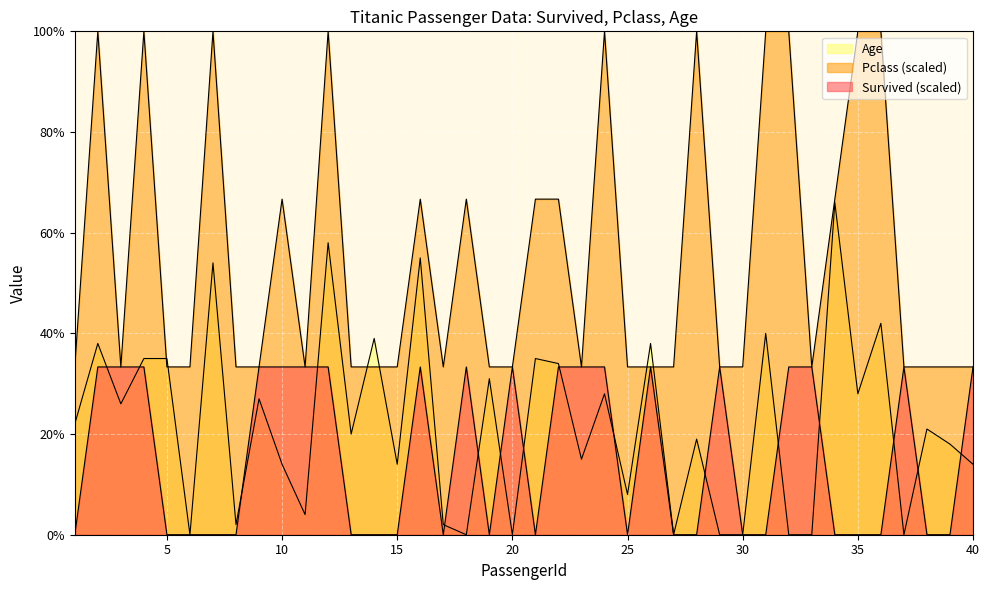

What is the total value across all series at 34?

132.7